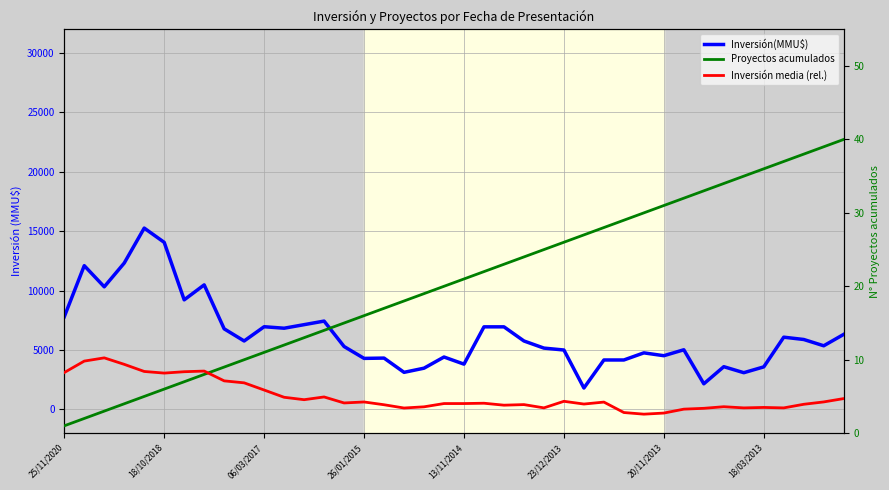

Reading right to left, transcribe all the data shown in this chart.

Inversión(MMU$): 6316.7	5356.2	5885.0	6080.0	3580.0	3090.0	3595.0	2155.0	5020.0	4520.0	4760.0	4160.0	4160.0	1800.0	5000.0	5160.0	5760.0	6950.0	6950.0	3810.0	4410.0	3470.0	3120.0	4320.0	4294.0	5294.0	7434.0	7134.0	6834.0	6960.0	5760.0	6782.8	10482.8	9222.8	14062.8	15262.8	12320.0	10320.0	12100.0	7800.0
Proyectos acumulados: 40.0	39.0	38.0	37.0	36.0	35.0	34.0	33.0	32.0	31.0	30.0	29.0	28.0	27.0	26.0	25.0	24.0	23.0	22.0	21.0	20.0	19.0	18.0	17.0	16.0	15.0	14.0	13.0	12.0	11.0	10.0	9.0	8.0	7.0	6.0	5.0	4.0	3.0	2.0	1.0
Inversión media (rel.): 4.7	4.3	3.9	3.4	3.5	3.4	3.6	3.4	3.3	2.7	2.6	2.8	4.2	4.0	4.3	3.4	3.9	3.8	4.1	4.0	4.0	3.6	3.4	3.9	4.2	4.1	4.9	4.6	4.9	5.9	6.9	7.1	8.5	8.4	8.2	8.4	9.4	10.3	9.8	8.3